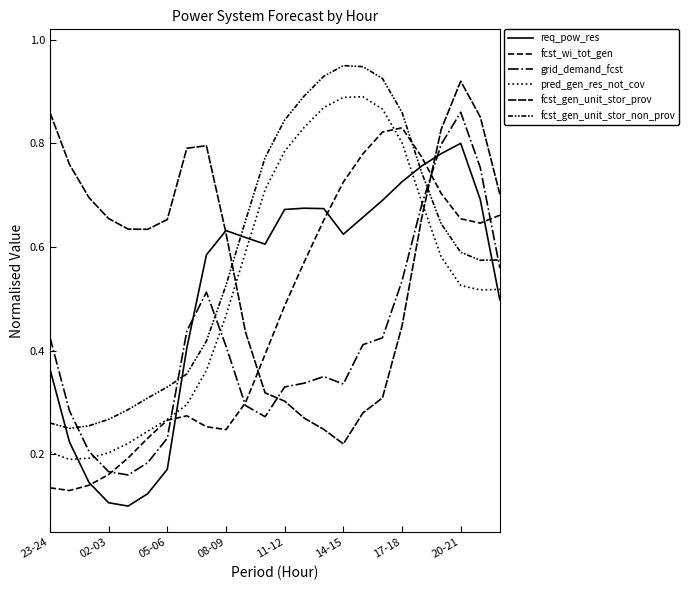

What is the maximum value shown in the chart?

0.9